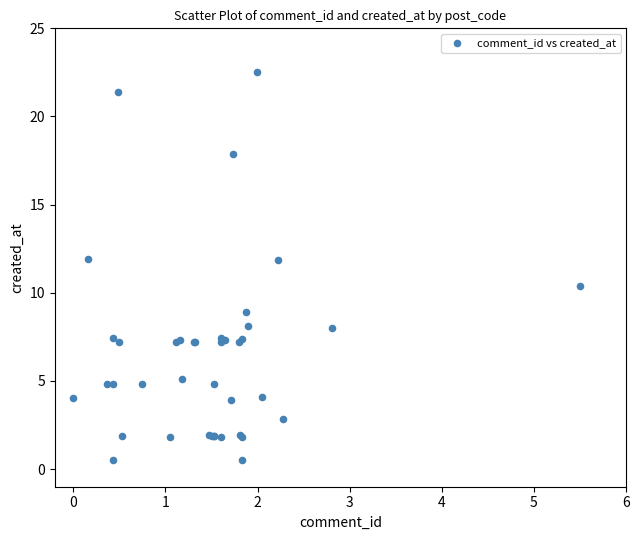

What Y value in the scatter plot is closest to 11?

10.4